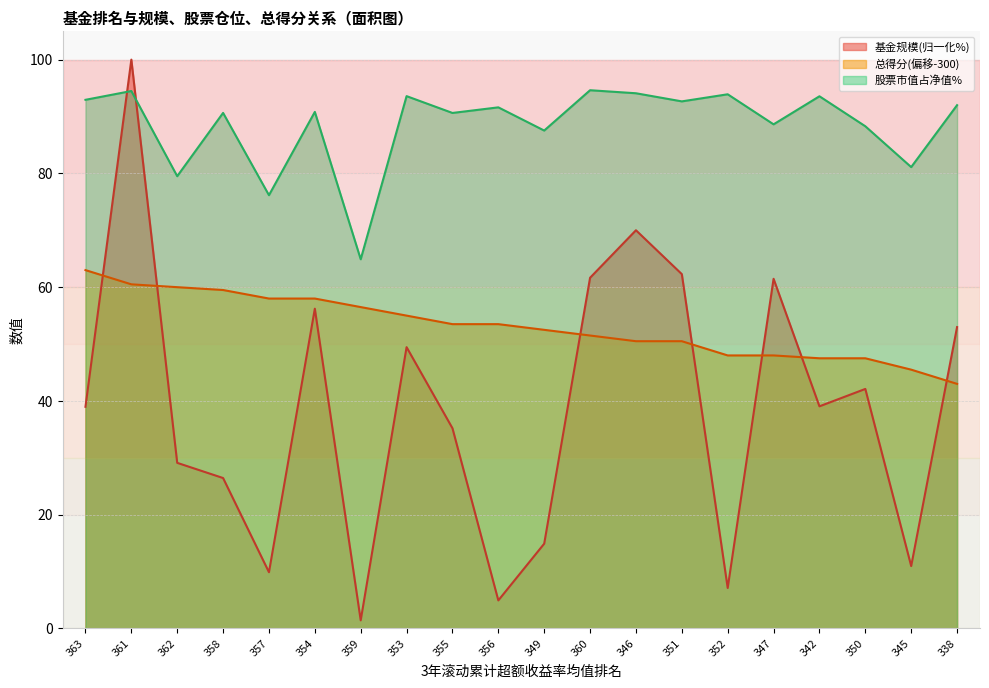

How many distinct data groups are displayed?

3